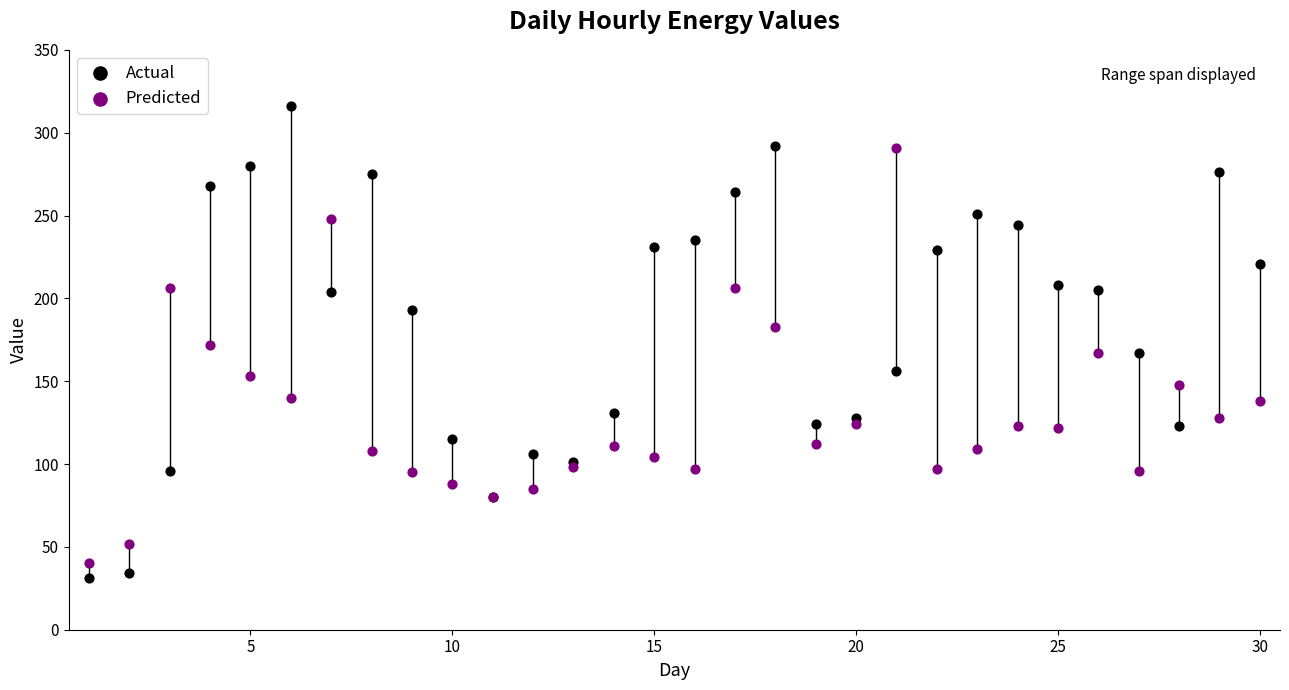

Which series contains the highest Y value?

Actual